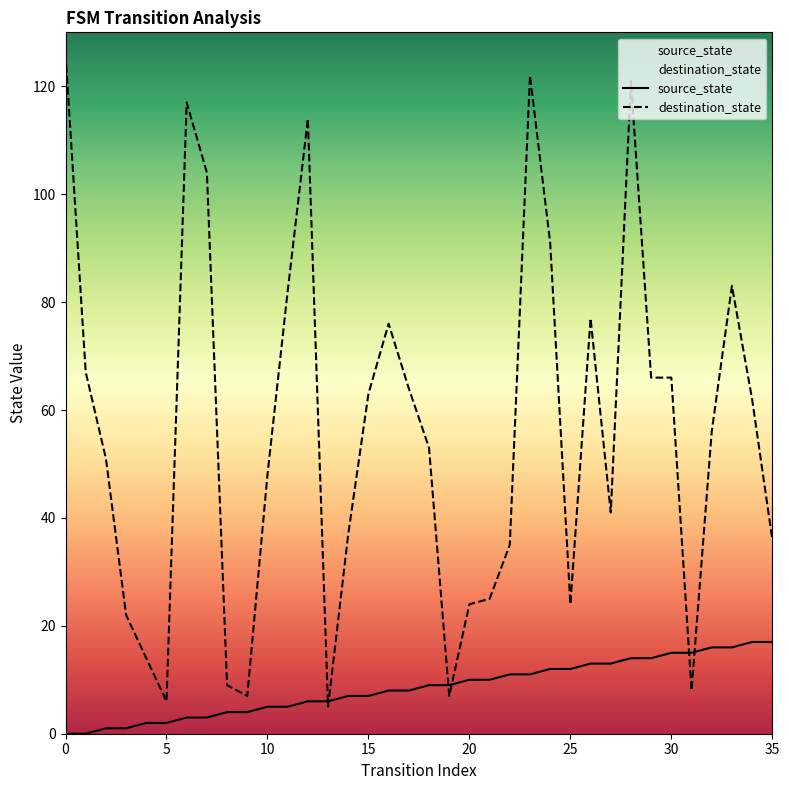

Rank the series by their maximum value, from lowest to highest.

source_state, destination_state